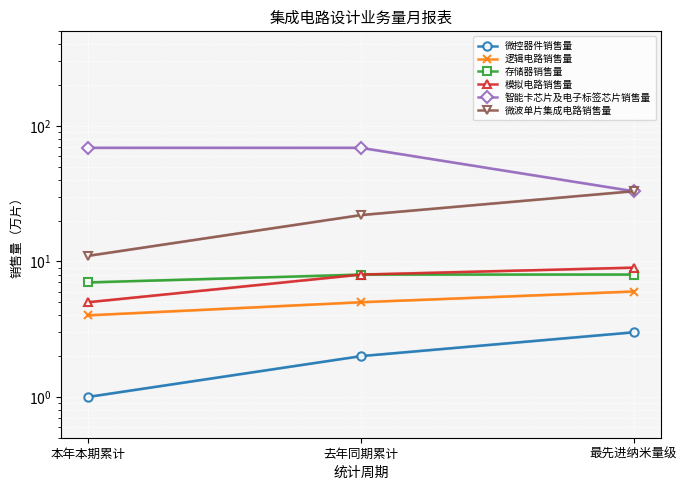

Is it true that 智能卡芯片及电子标签芯片销售量 equals 122 at 去年同期累计?

False